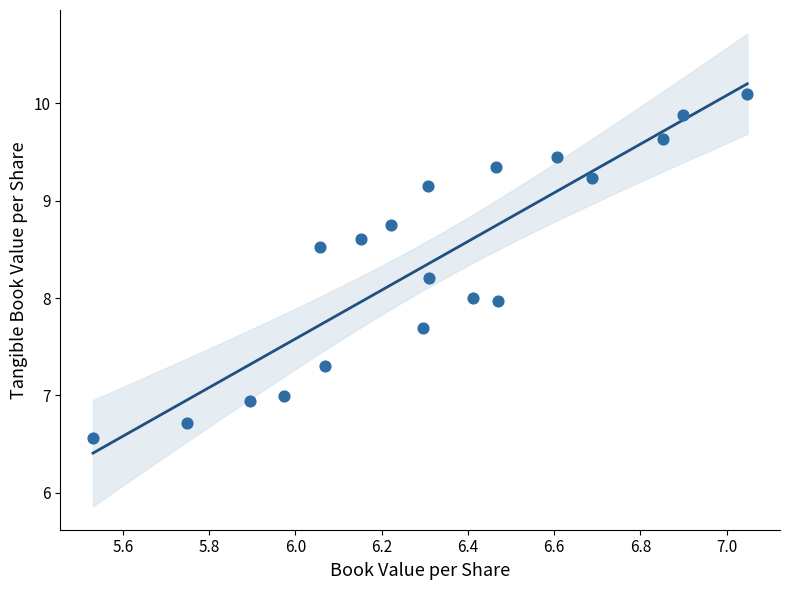

What is the range of Y values (max minus min)?

3.5